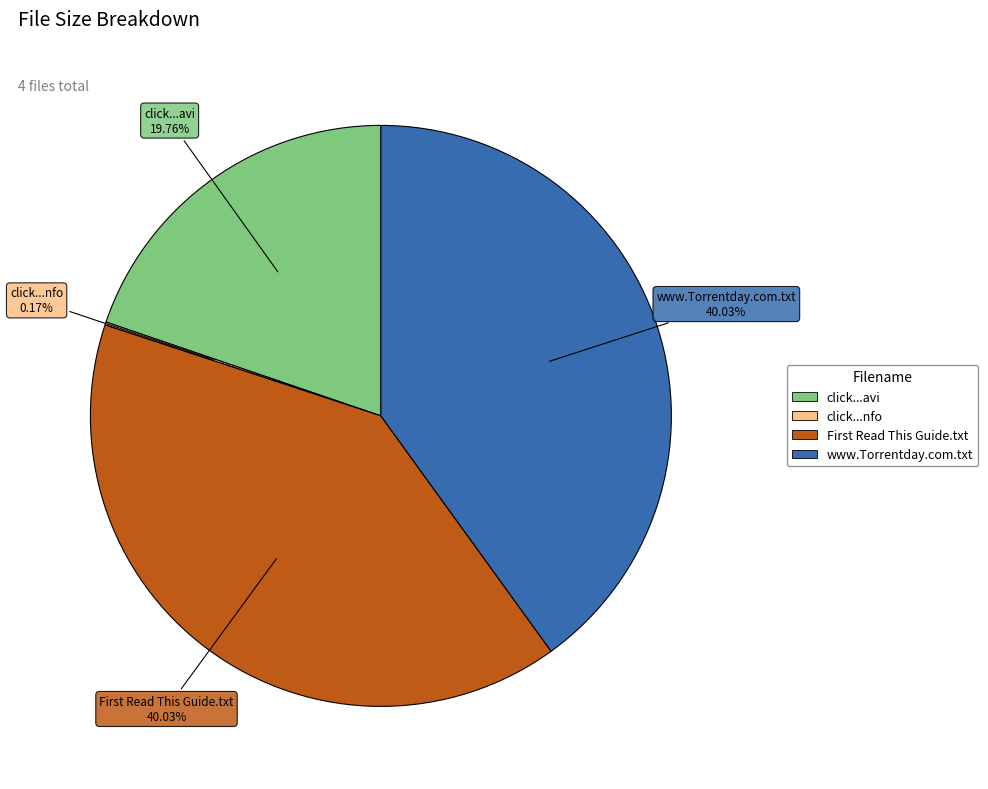

Does any single category account for the majority?

No